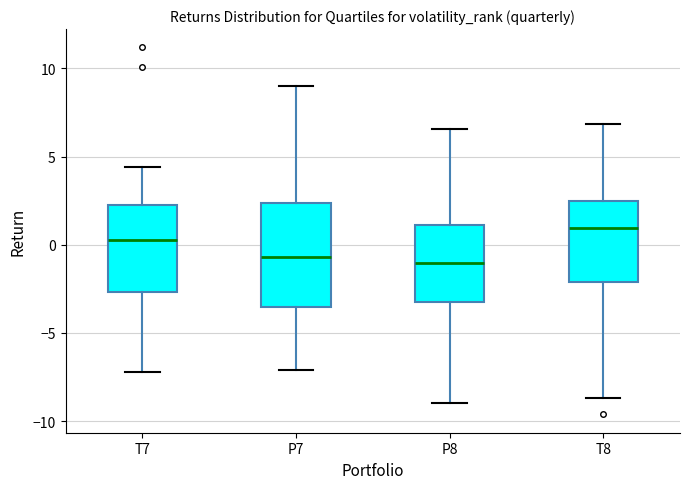

Comparing the boxes themselves (not the whiskers), which one is the tallest?

P7